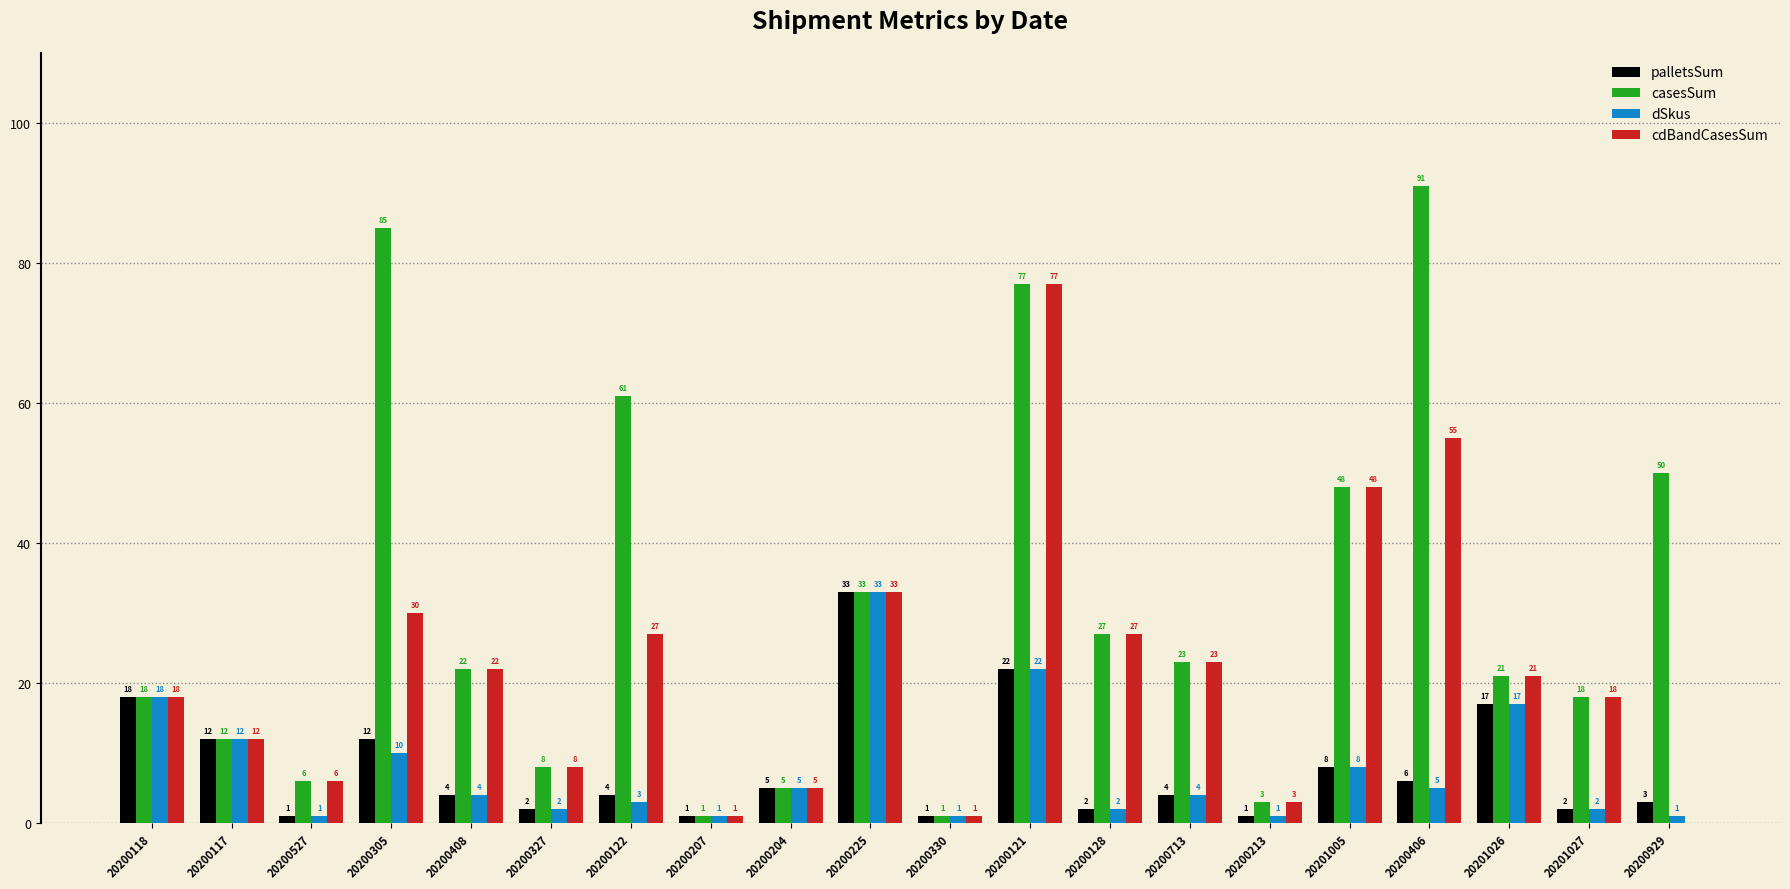

True or false: palletsSum has a value of 4 at 20200122.

True